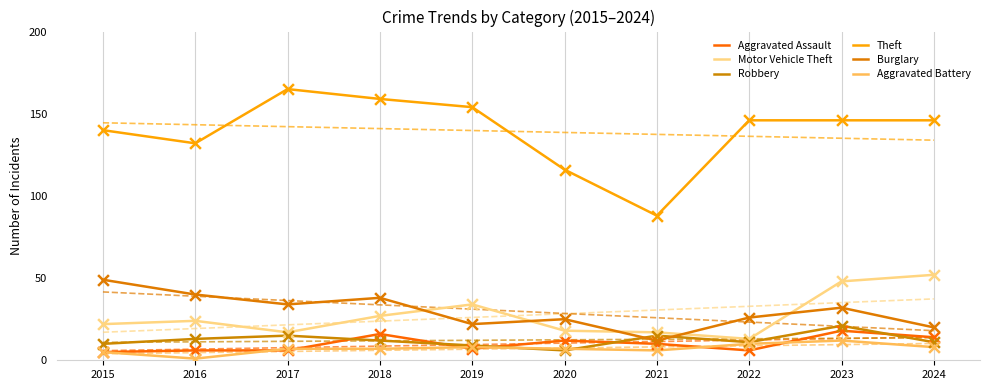

What are all the series names shown in the legend?

Aggravated Assault, Motor Vehicle Theft, Robbery, Theft, Burglary, Aggravated Battery